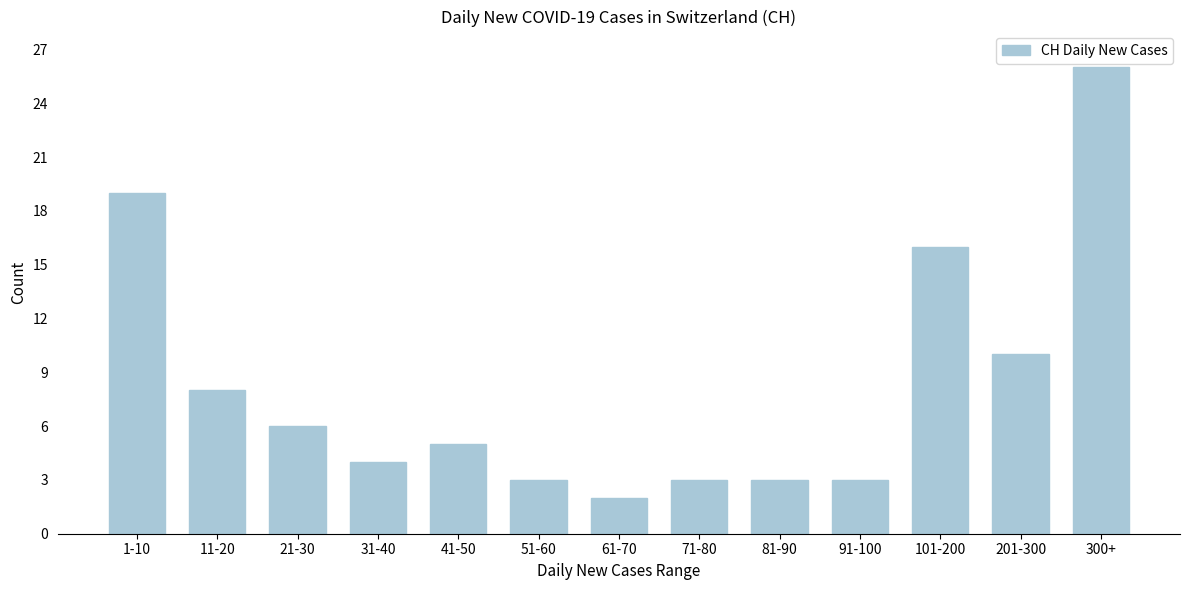

Reading left to right, what are all the values shown in this chart?

1-10=19	11-20=8	21-30=6	31-40=4	41-50=5	51-60=3	61-70=2	71-80=3	81-90=3	91-100=3	101-200=16	201-300=10	300+=26